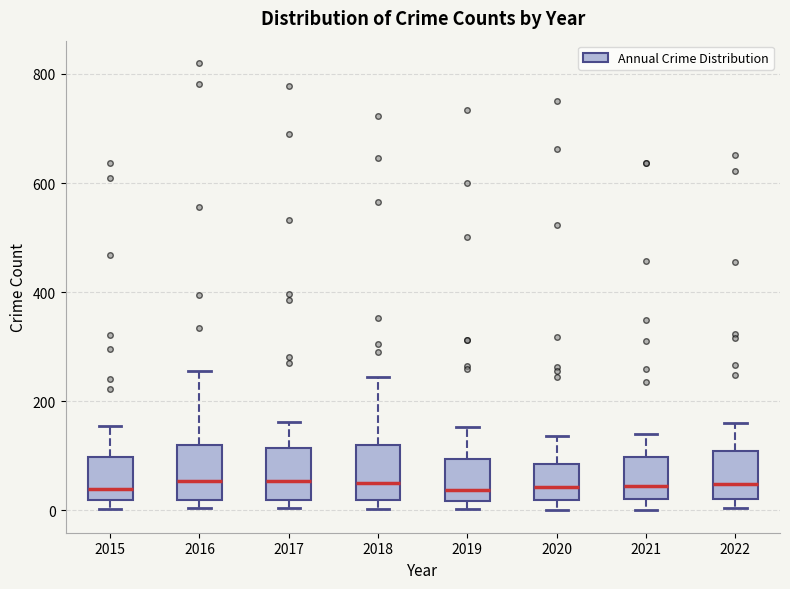

Where is the upper edge of the box at x = 2021 on the y-axis? The values are not printed on the chart, so give them approximately, as read against the axis.

100